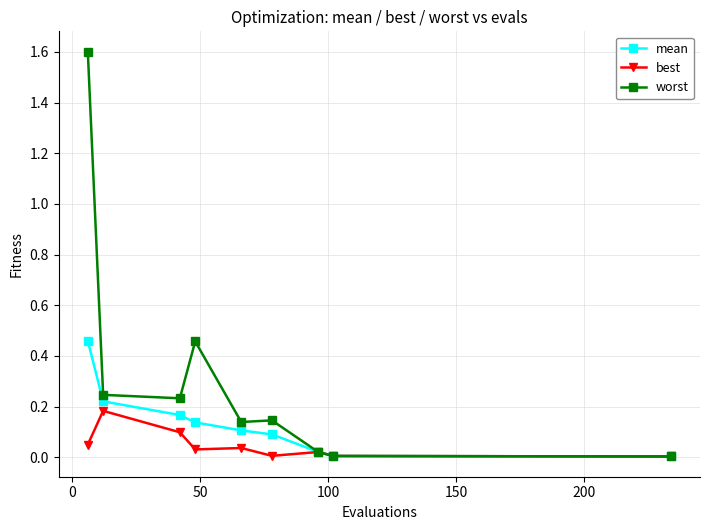

Which series has the widest spread of values?

worst